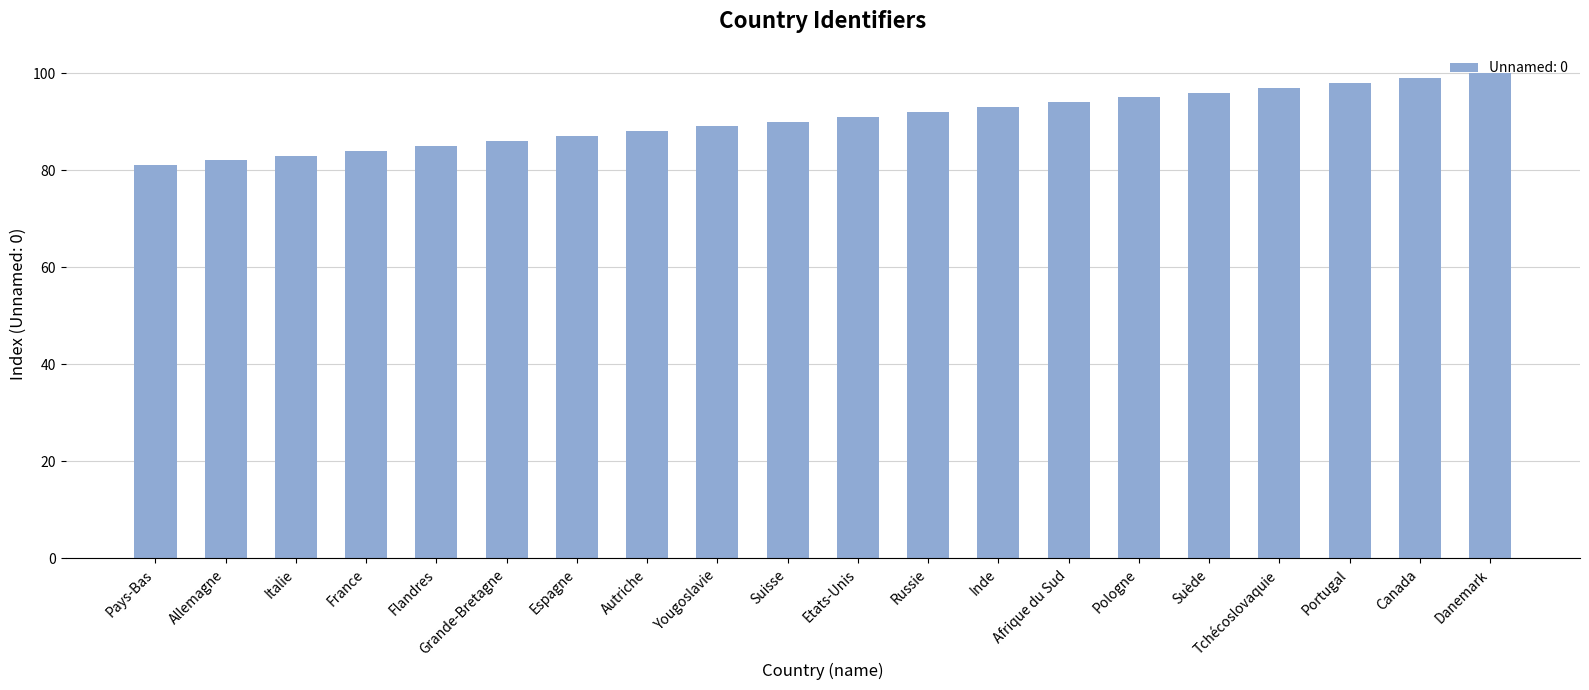

Is it true that the value at Suisse is 90?

True